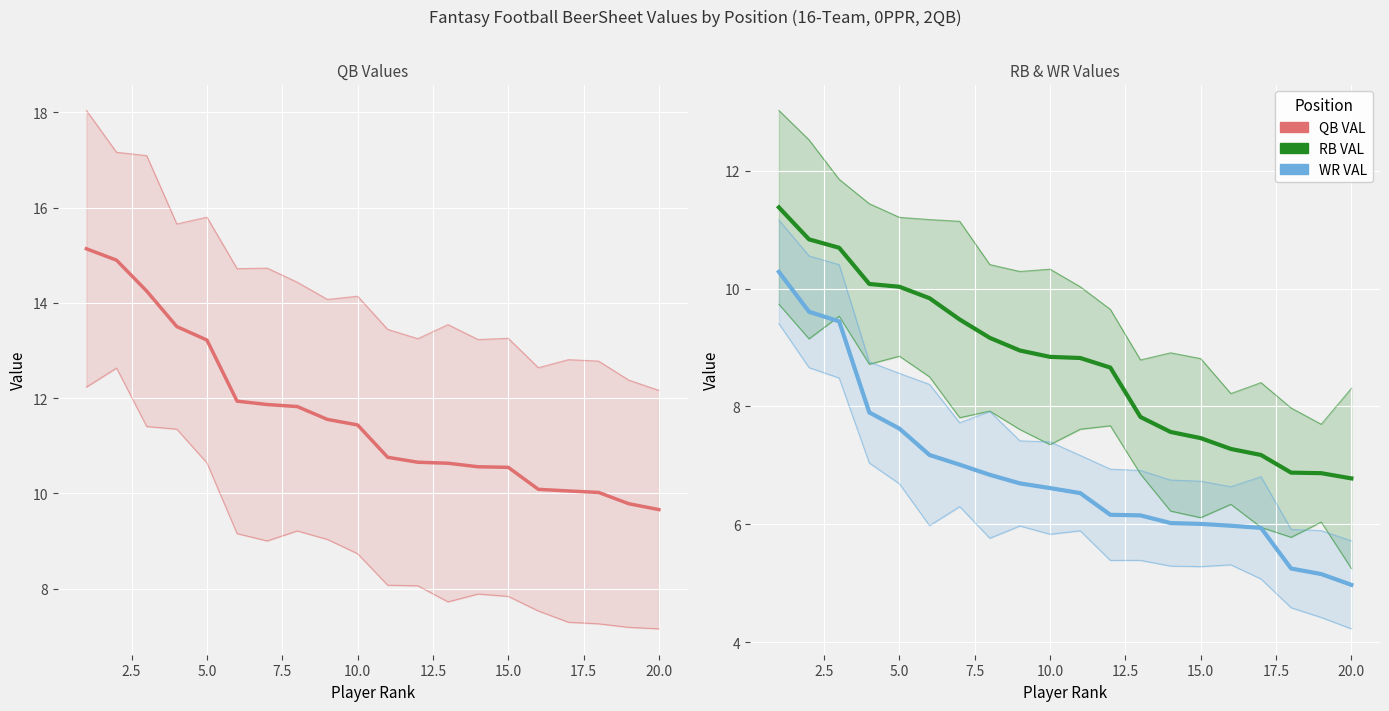

True or false: QB VAL and WR VAL intersect in this chart.

False